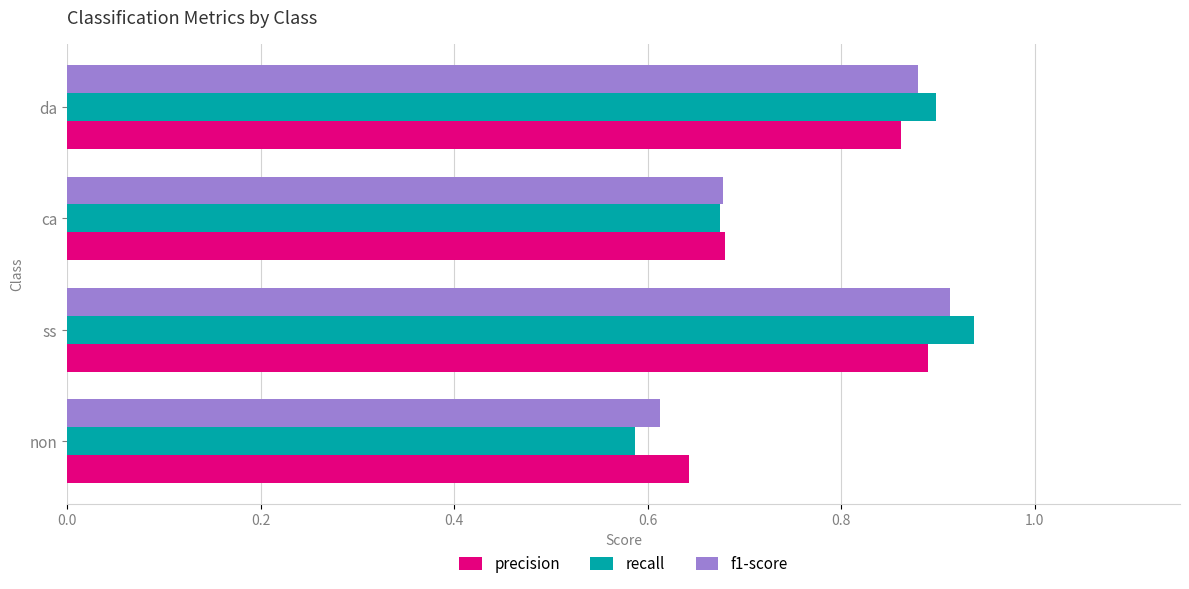

Which category has the highest value in the f1-score series?

ss